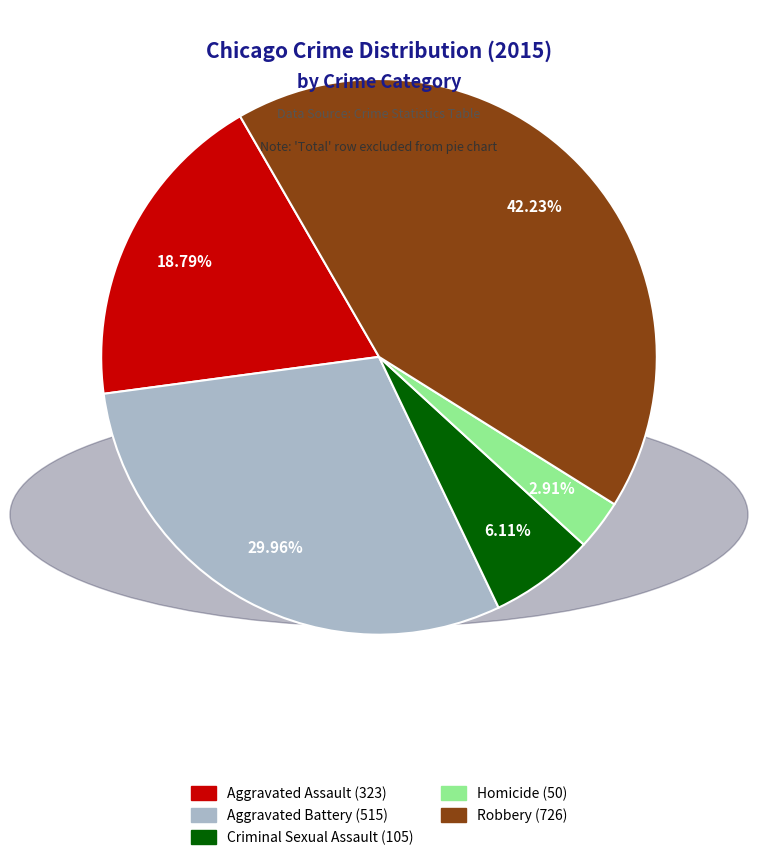

What is the largest slice in the pie chart?

Robbery